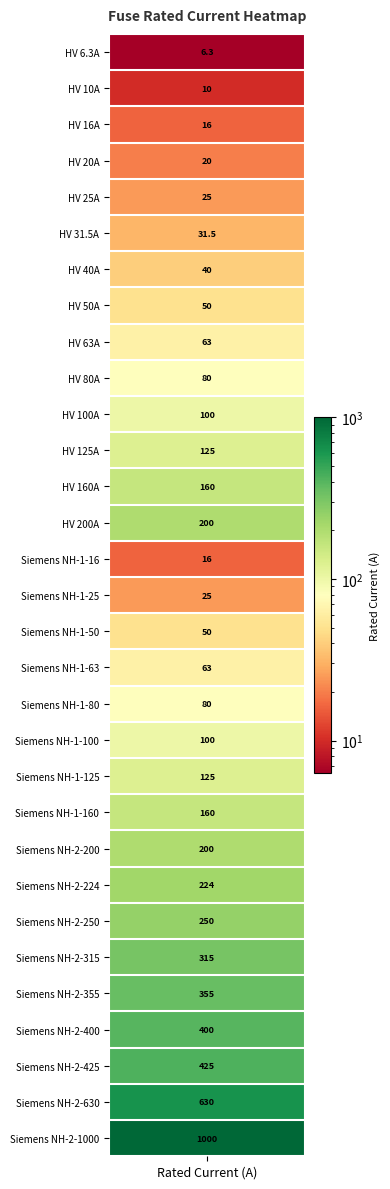

What is the average value?

172.4